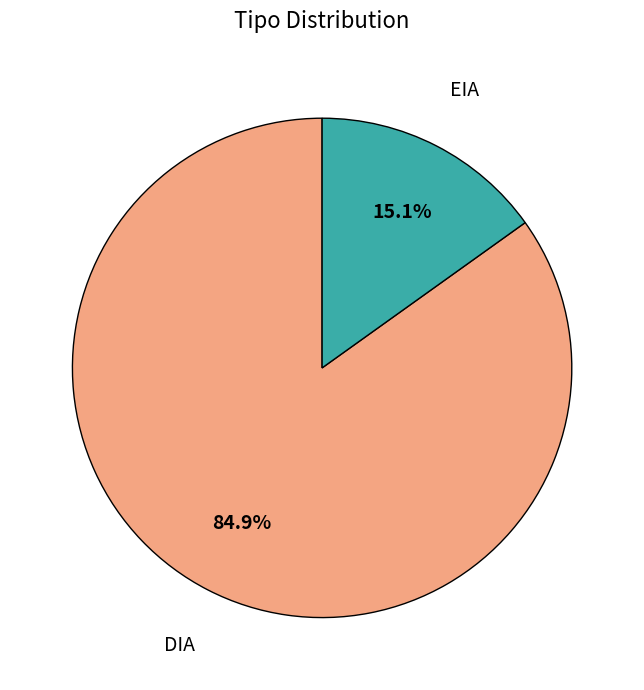

To the nearest percent, what is the difference between the EIA and DIA slice percentages?

70%